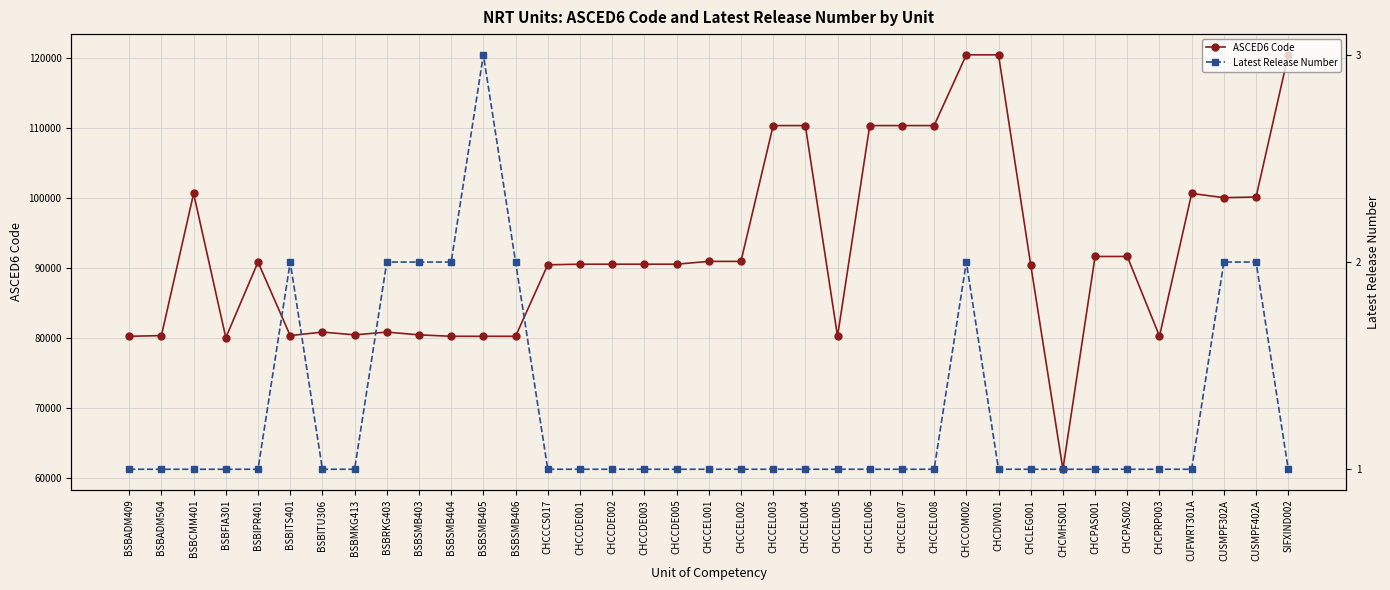

What is the value of the Latest Release Number point at the 20th from the left?

1